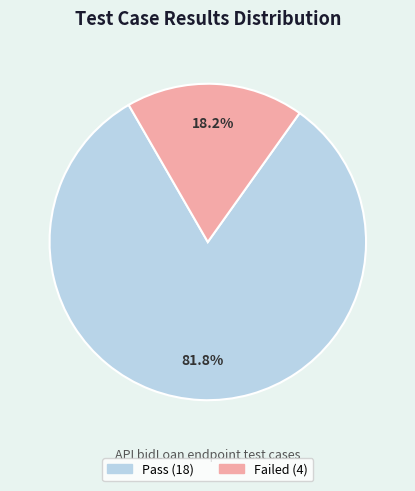

Which has a higher value, Failed or Pass?

Pass